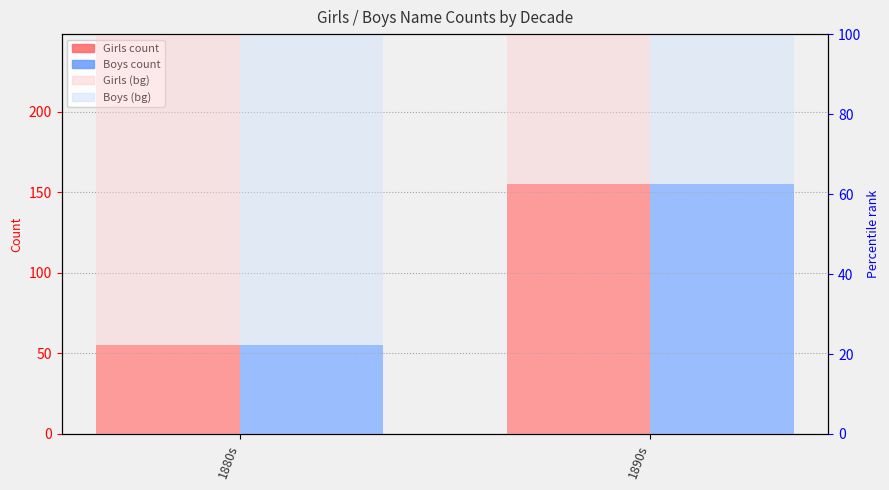

The Girls series shows 81.9 at 1880s. True or false?

False